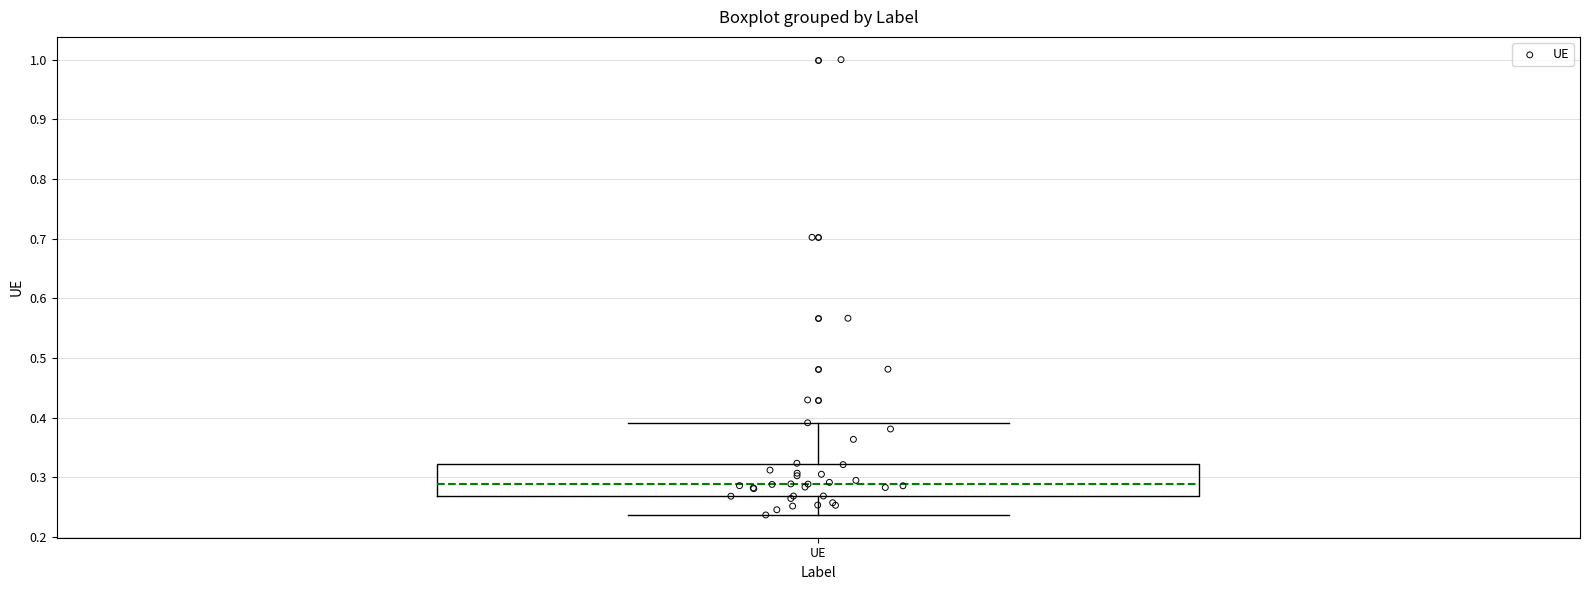

Transcribe this box plot: give where the median line is, the range the box spans, and where the two whiskers end, as read against the y-axis. The values are not printed on the chart, so give them approximately, as read against the axis.

median 0.29, box 0.27 to 0.32, whiskers 0.24 to 0.39